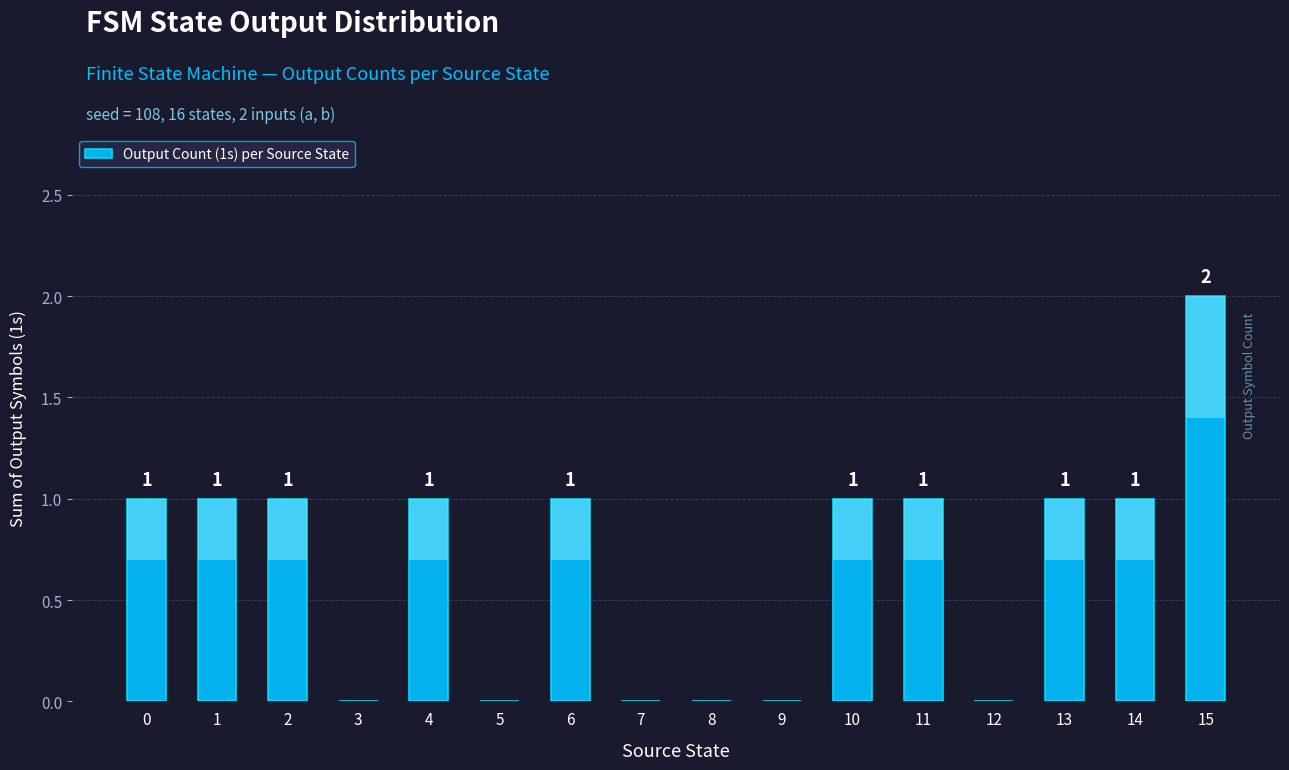

How many data points are less than 1?

6